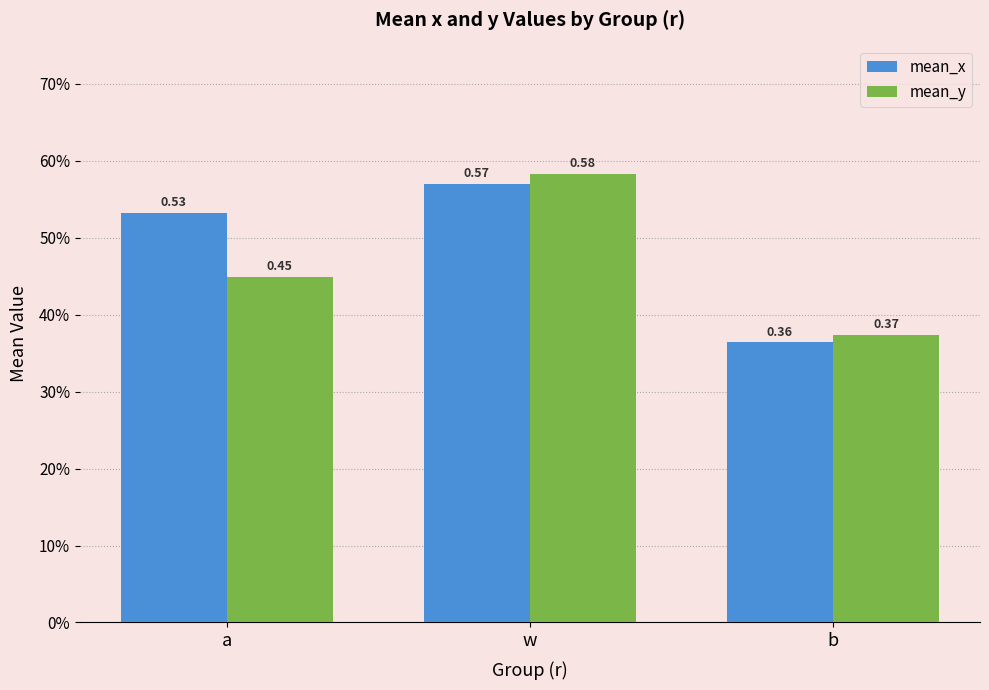

What is the label of the 3rd bar from the right?

a